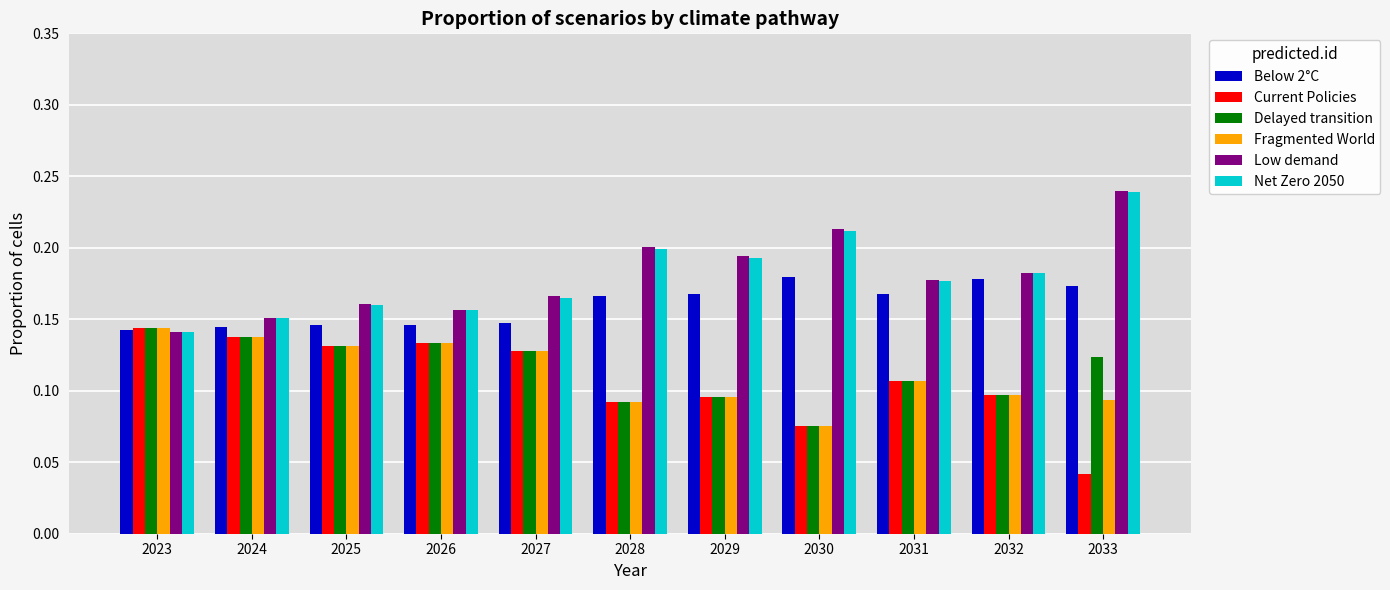

Which category has the lowest value in the Current Policies series?

2033